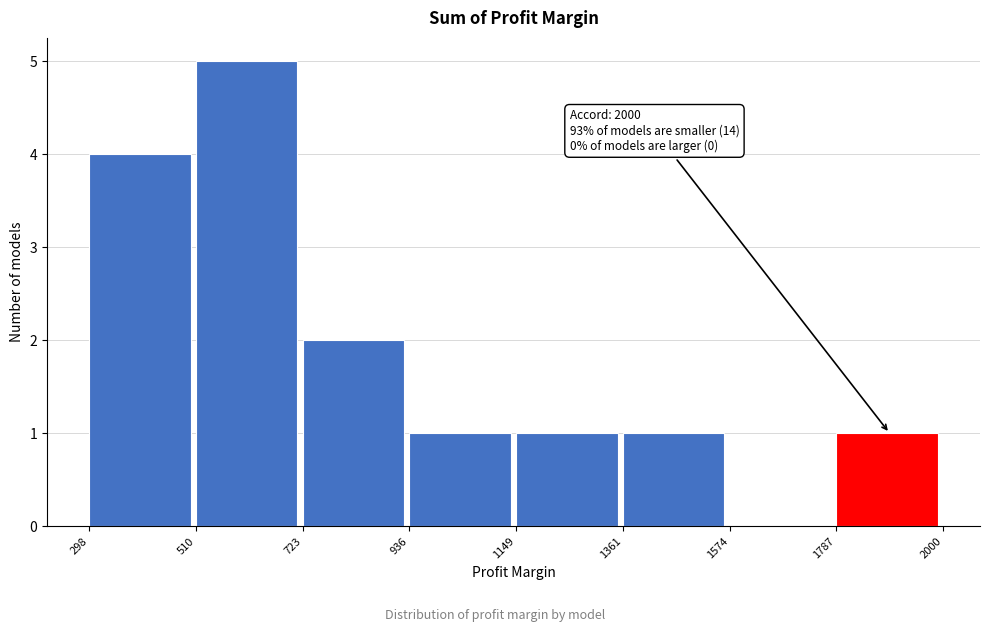

Over which range of the x-axis is the bar tallest?

510 to 723